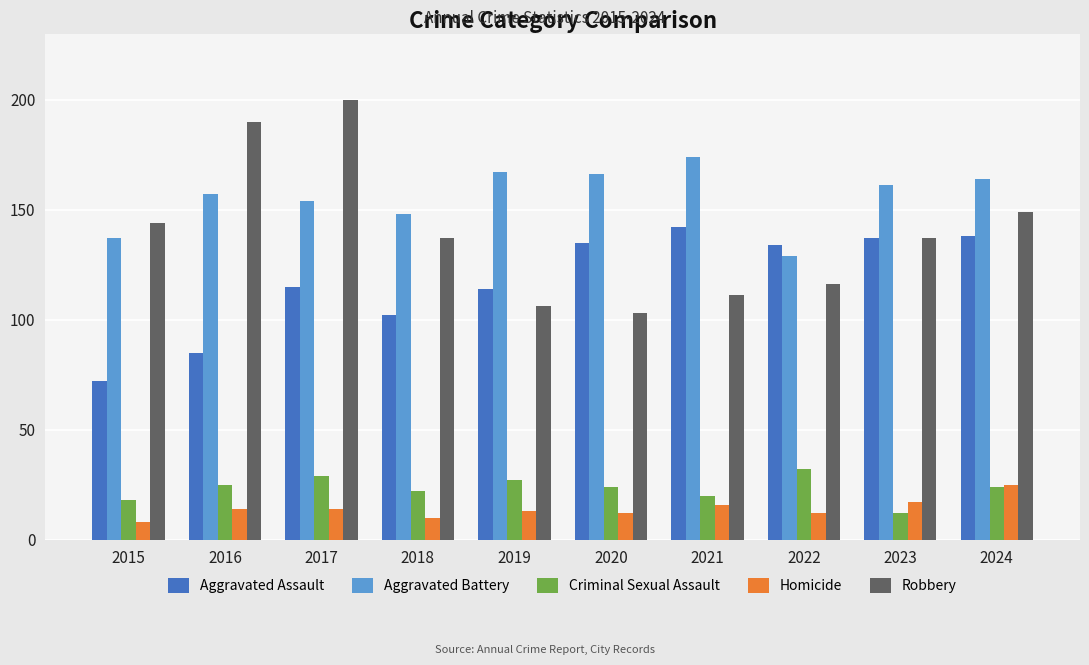

Which series has the widest spread of values?

Robbery